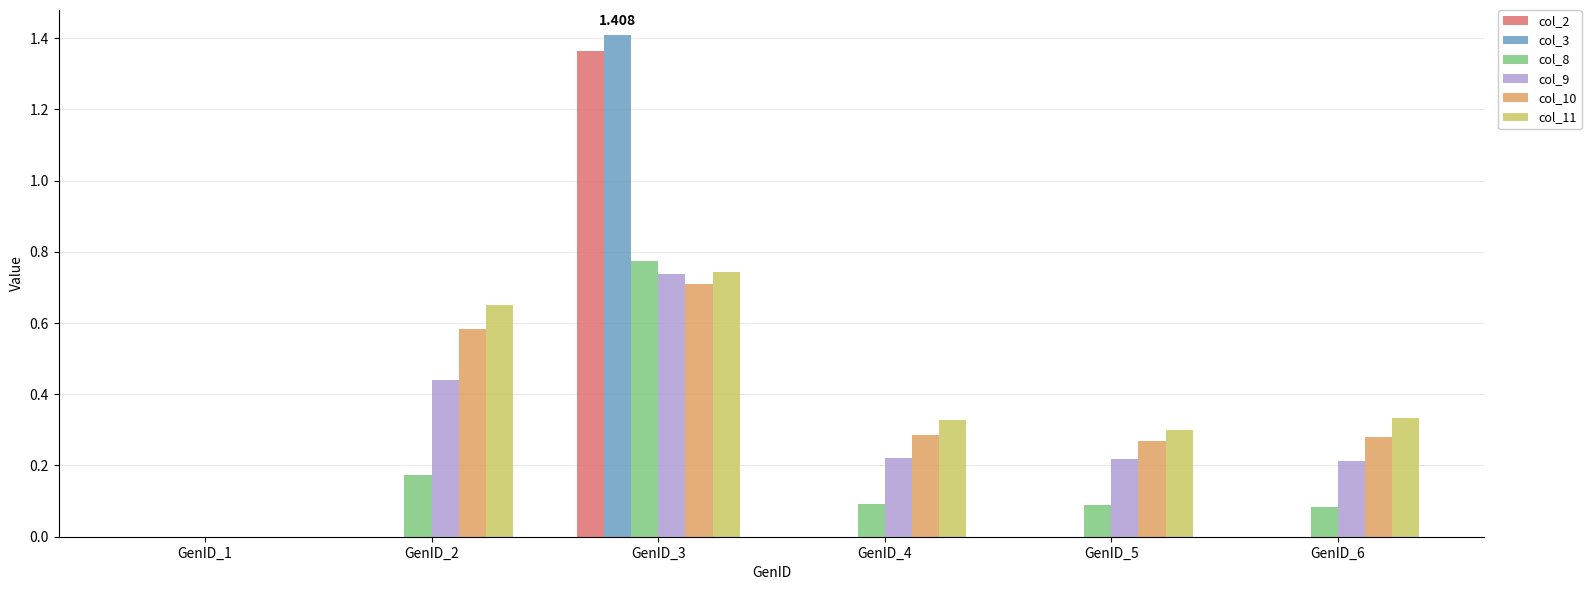

What is the difference between the maximum and minimum values in the col_9 series?

0.7